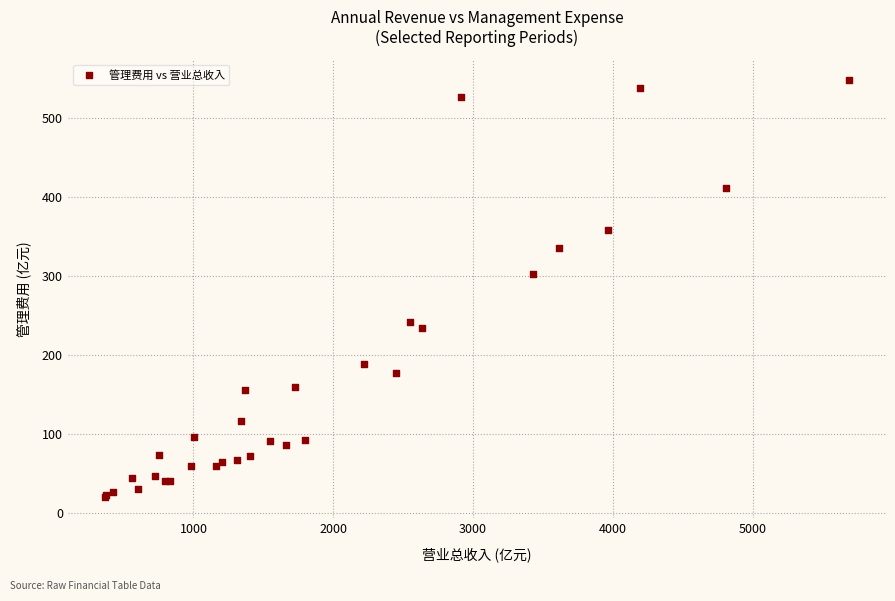

What Y value in the scatter plot is closest to 283?

302.9